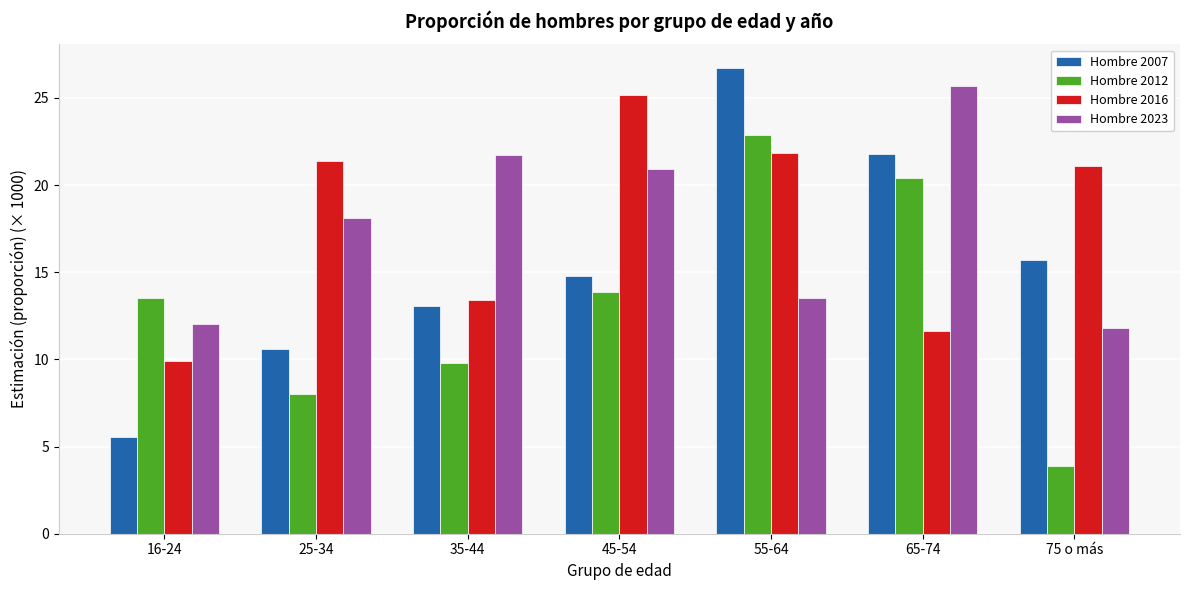

Reading left to right, list all the values displayed in this chart.

Hombre 2007: 16-24=5.6	25-34=10.6	35-44=13.0	45-54=14.8	55-64=26.7	65-74=21.8	75 o más=15.7
Hombre 2012: 16-24=13.6	25-34=8.0	35-44=9.8	45-54=13.9	55-64=22.9	65-74=20.4	75 o más=3.9
Hombre 2016: 16-24=9.9	25-34=21.4	35-44=13.4	45-54=25.2	55-64=21.8	65-74=11.6	75 o más=21.1
Hombre 2023: 16-24=12.0	25-34=18.1	35-44=21.7	45-54=20.9	55-64=13.5	65-74=25.7	75 o más=11.8